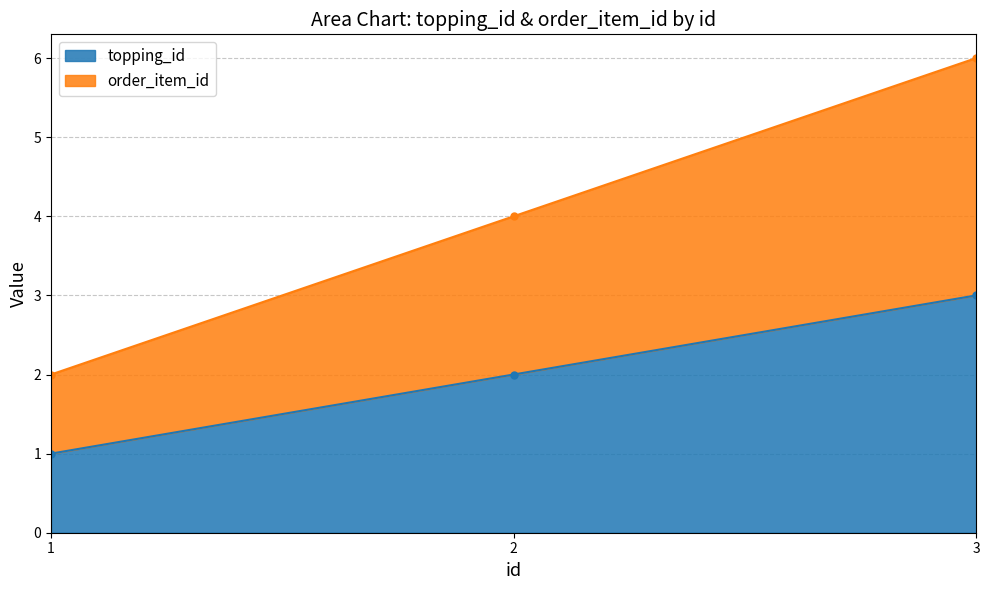

True or false: topping_id has a value of 1 at 1.

True